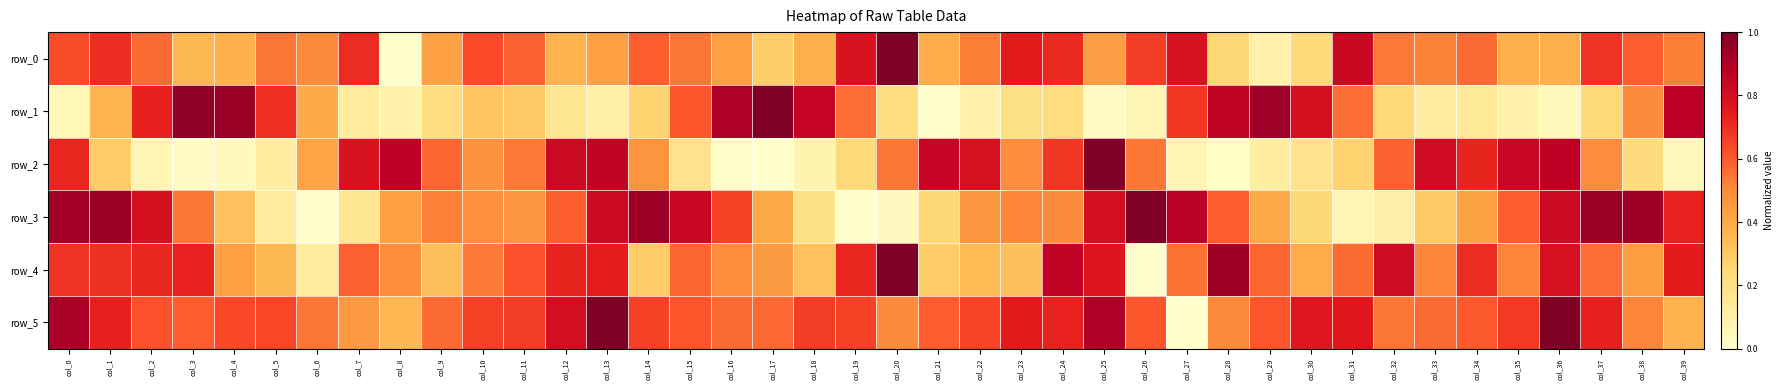

At how many categories does at least one series exceed 0?

40